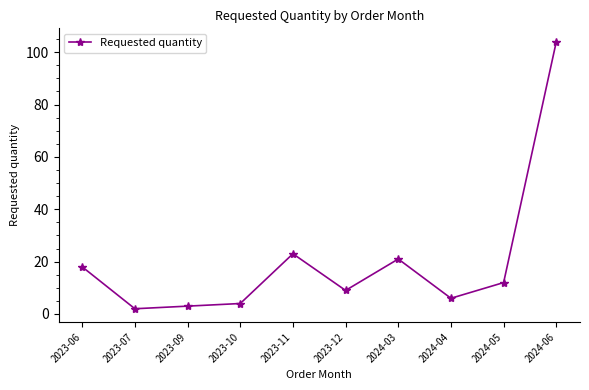

Reading left to right, transcribe all the data shown in this chart.

2023-06=18	2023-07=2	2023-09=3	2023-10=4	2023-11=23	2023-12=9	2024-03=21	2024-04=6	2024-05=12	2024-06=104